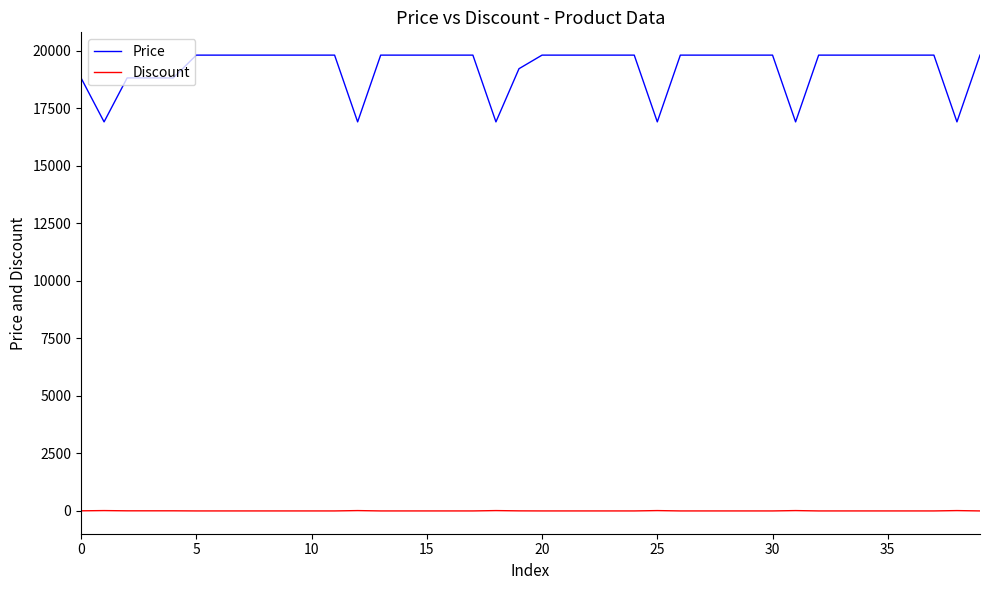

List the series in order of their overall mean, lowest first.

Discount, Price